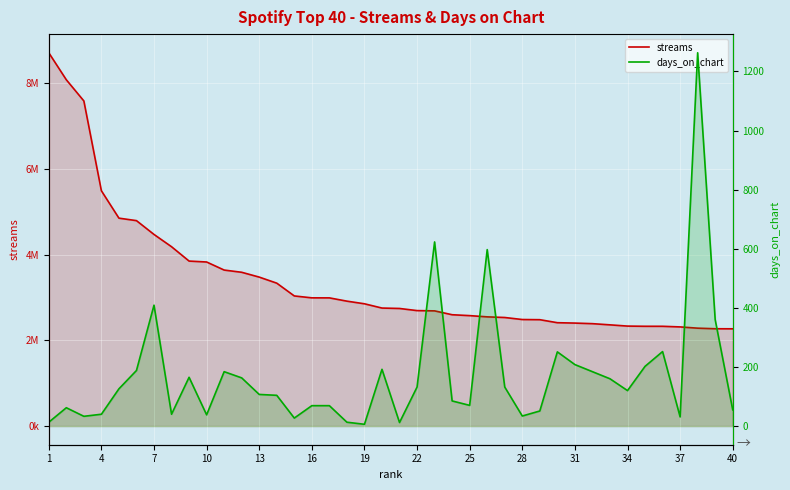

The days_on_chart series shows 85 at 32. True or false?

False